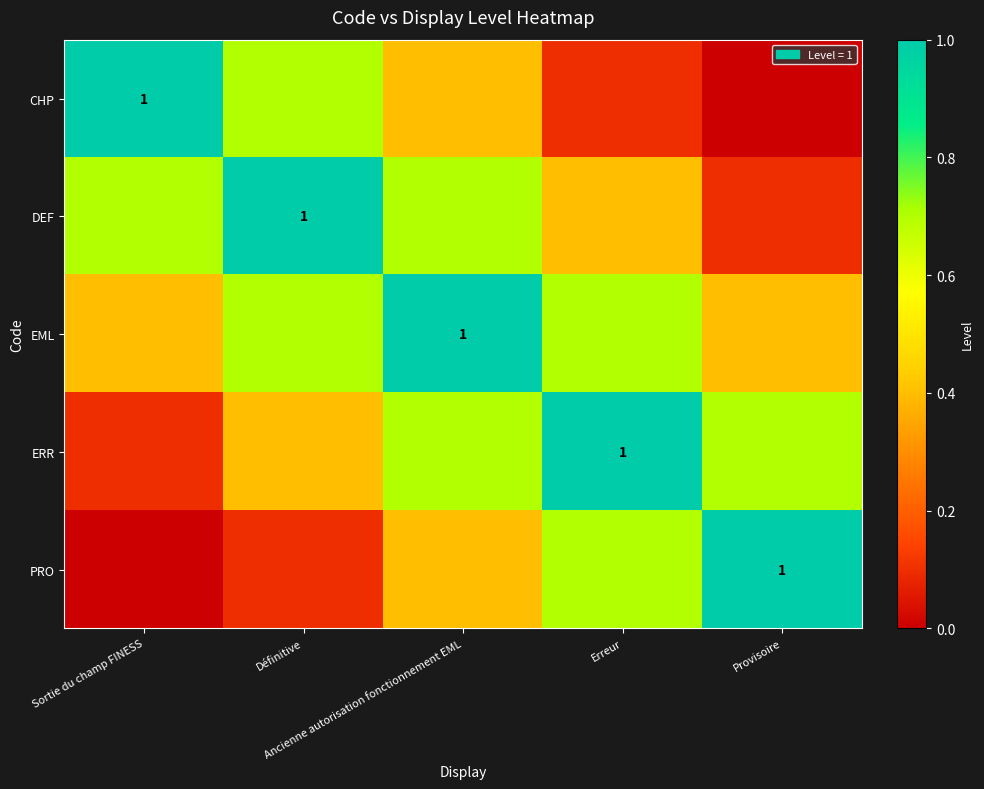

How many data points does each series have?

5